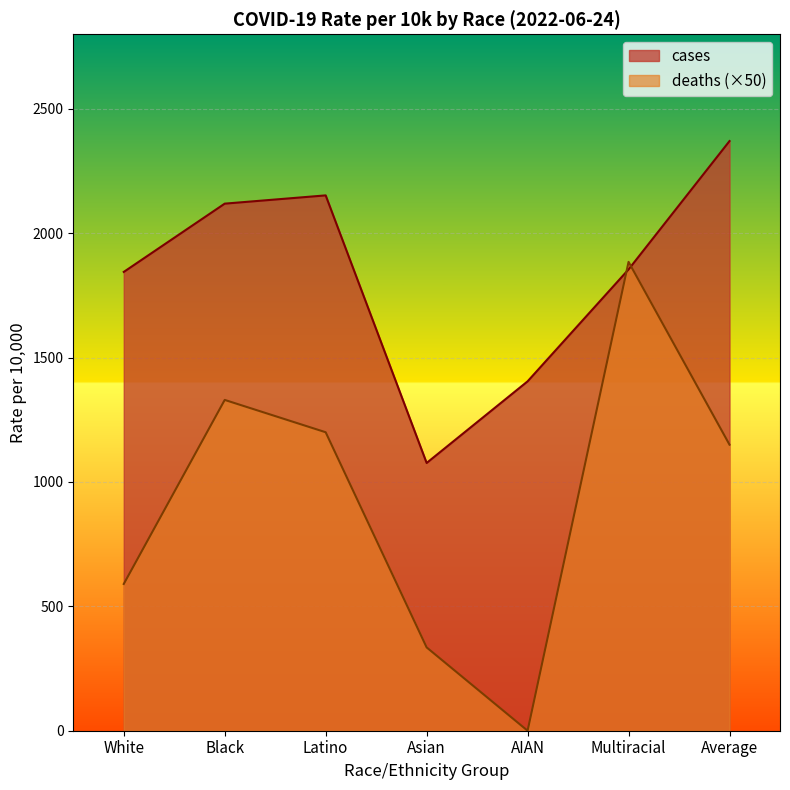

Which series ends up on top after the final intersection of deaths and cases?

cases